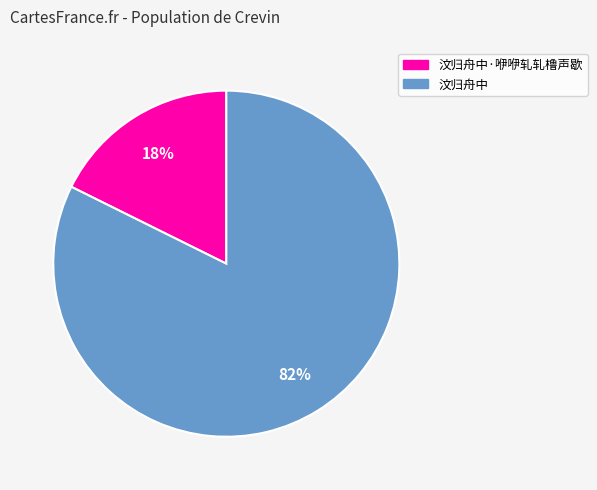

Is there a majority slice in this chart?

Yes